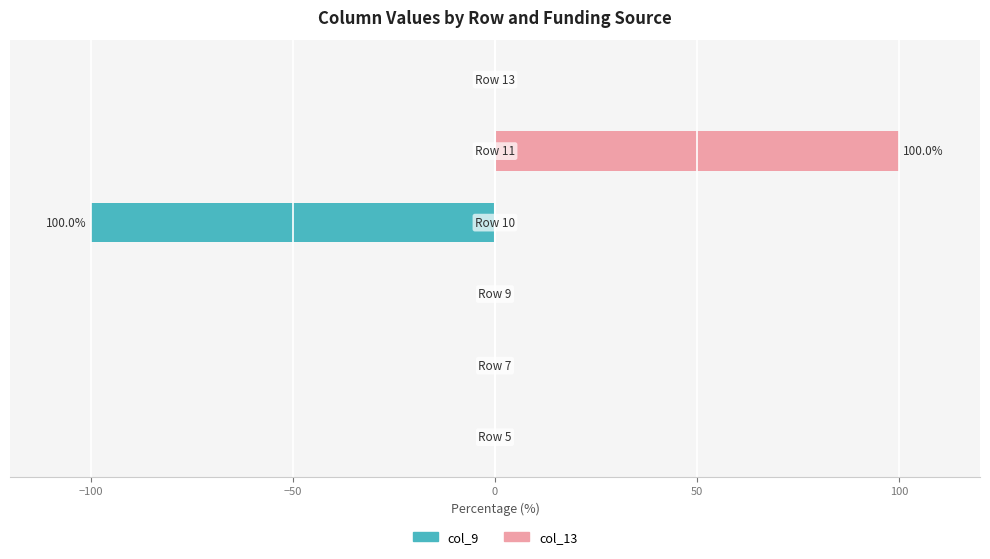

Reading left to right, list all the values displayed in this chart.

col_9: −150=0	−100=0	−50=0	0=-100	50=0	100=0
col_13: −150=0	−100=0	−50=0	0=0	50=100	100=0